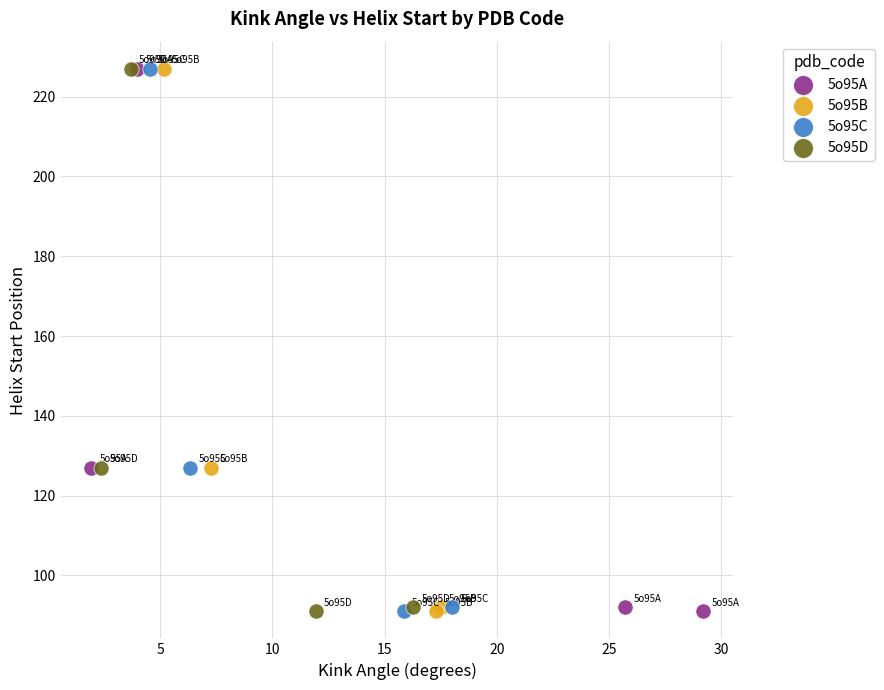

What are all the series names shown in the legend?

5o95A, 5o95B, 5o95C, 5o95D